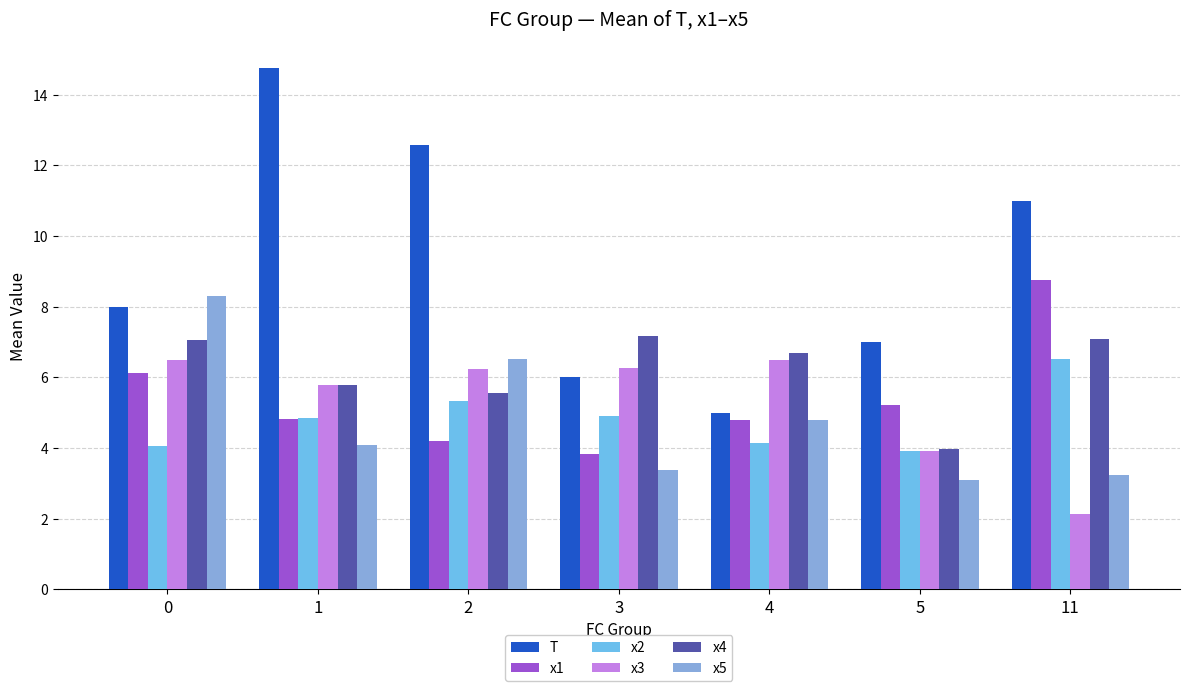

What is the lowest value of the x3 series?

2.1